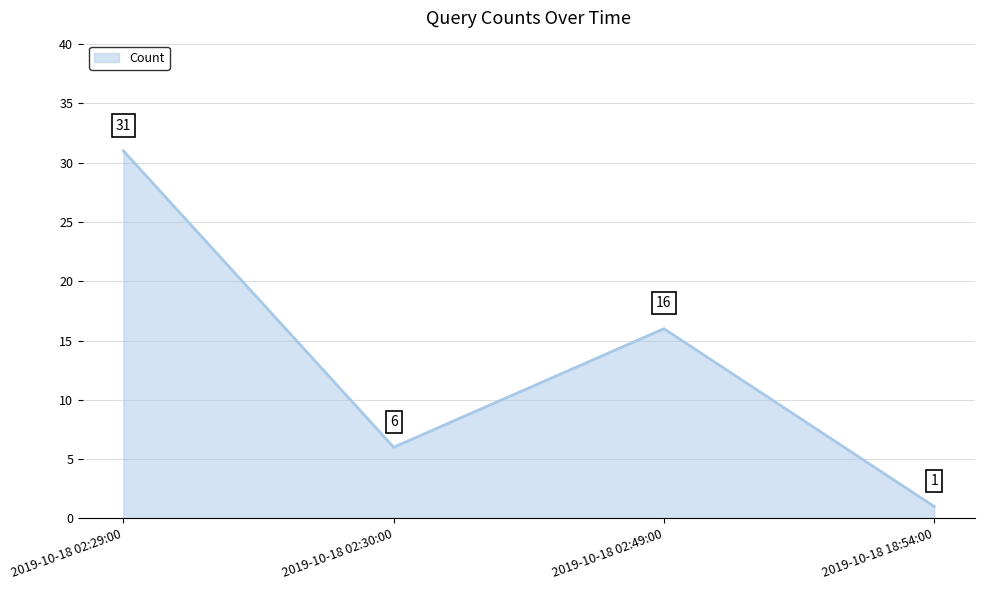

Reading left to right, transcribe all the data shown in this chart.

2019-10-18 02:29:00=31	2019-10-18 02:30:00=6	2019-10-18 02:49:00=16	2019-10-18 18:54:00=1